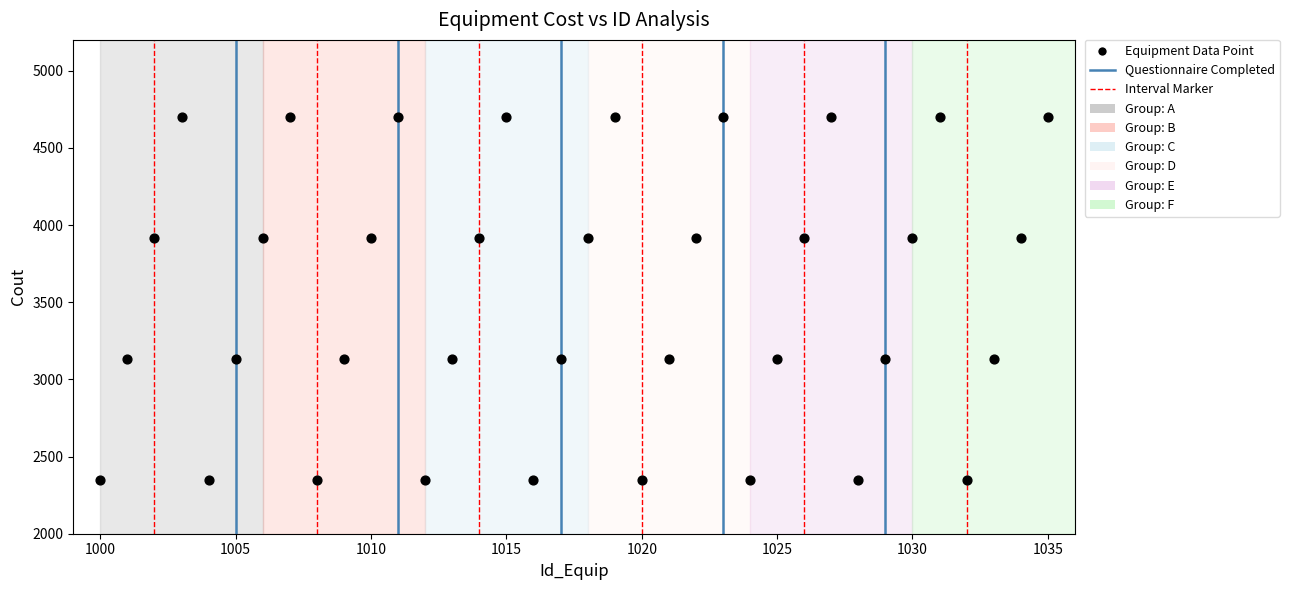

What is the range of X values (max minus min)?

35